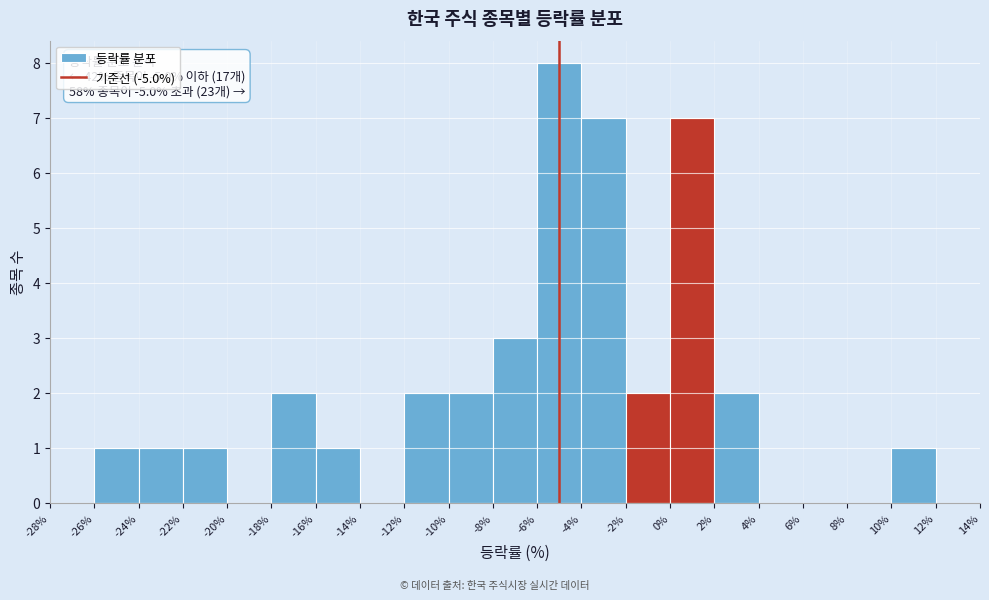

Which range on the x-axis has the tallest bar?

-6% to -4%